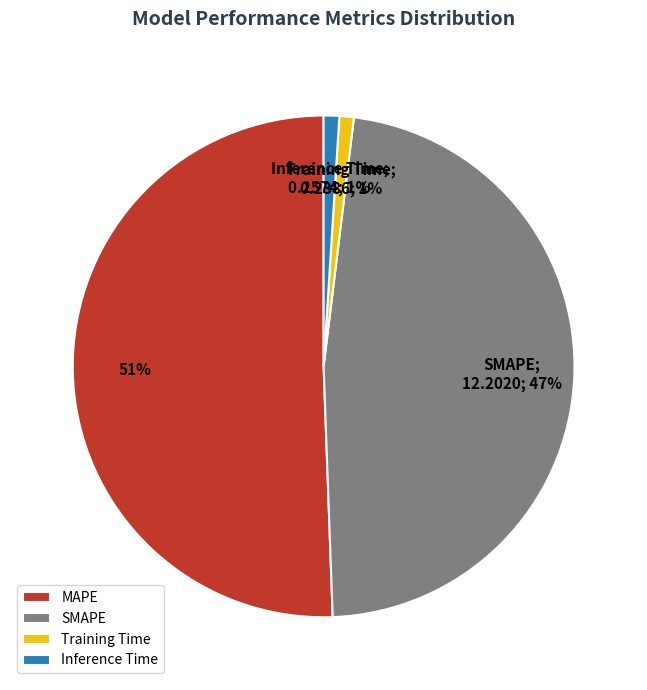

Is it true that Inference Time is 1% of the pie?

True